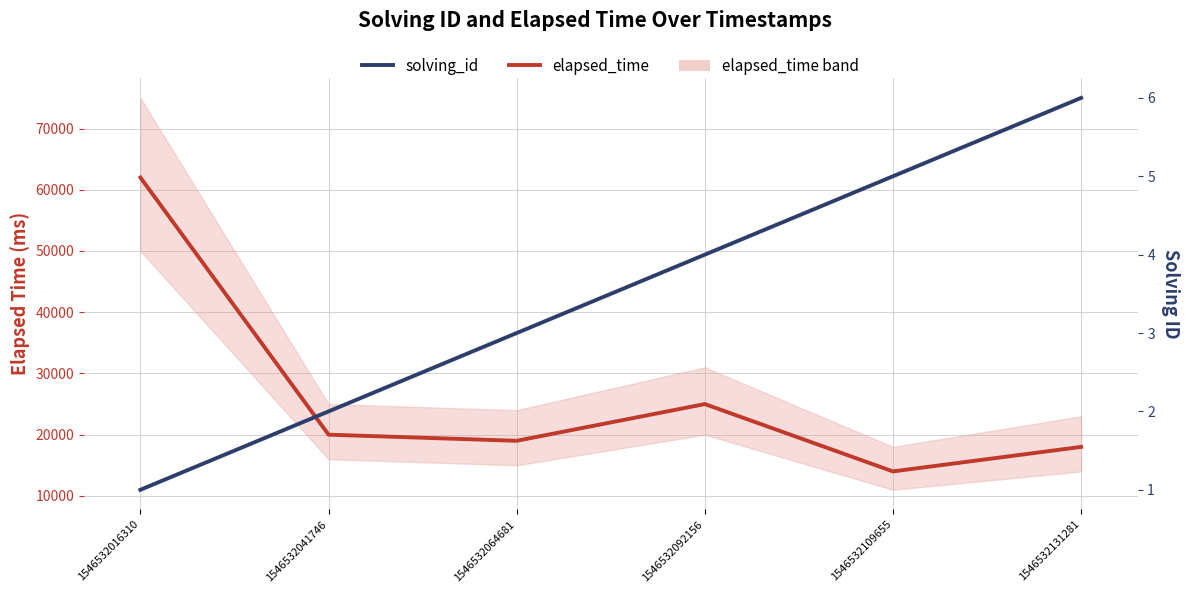

True or false: elapsed_time and solving_id intersect in this chart.

False